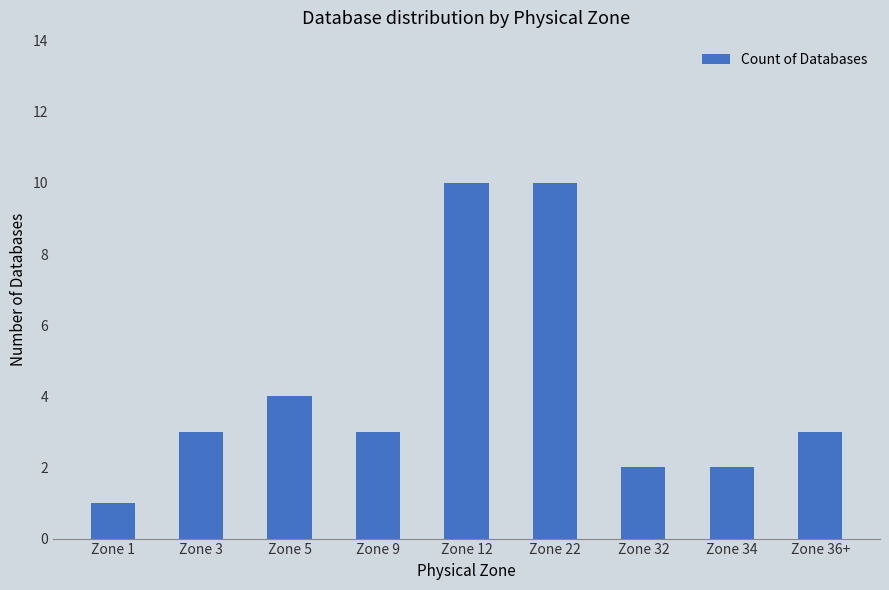

How many data points does each series have?

9